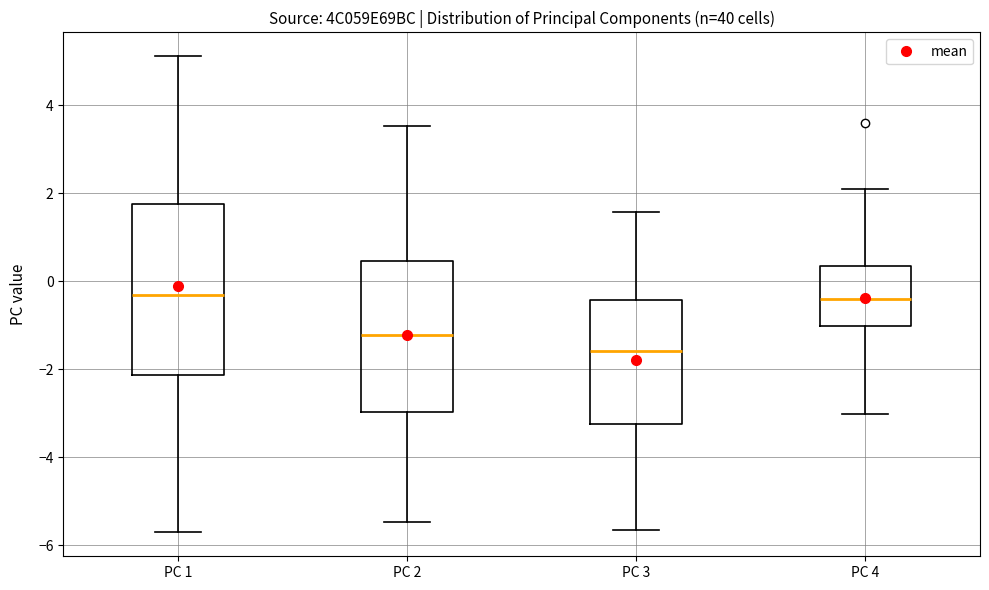

Where is the lower edge of the box for PC 1 on the y-axis? The values are not printed on the chart, so give them approximately, as read against the axis.

-2.2